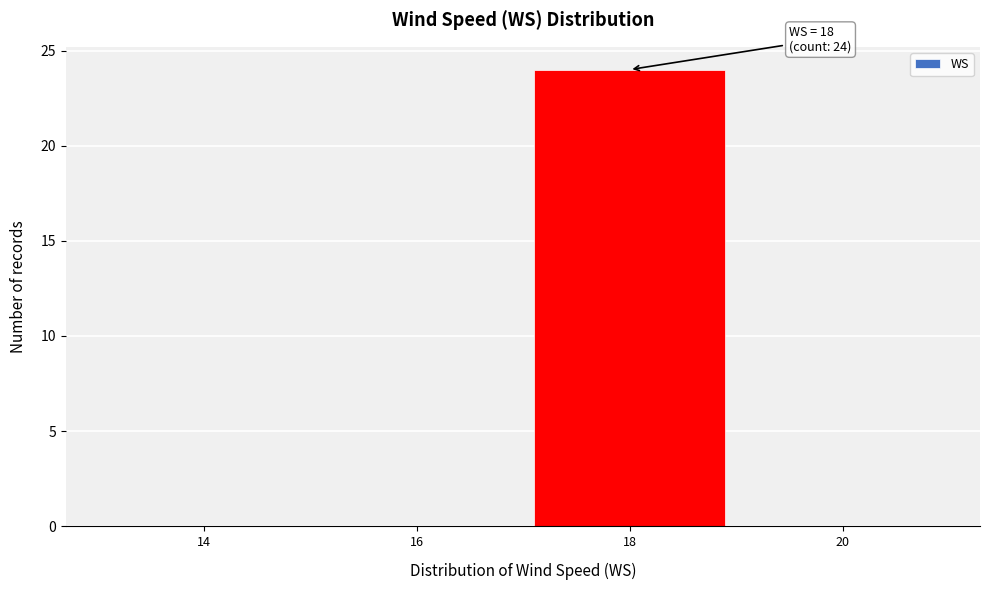

Reading left to right, list all the values displayed in this chart.

14=0	16=0	18=24	20=0